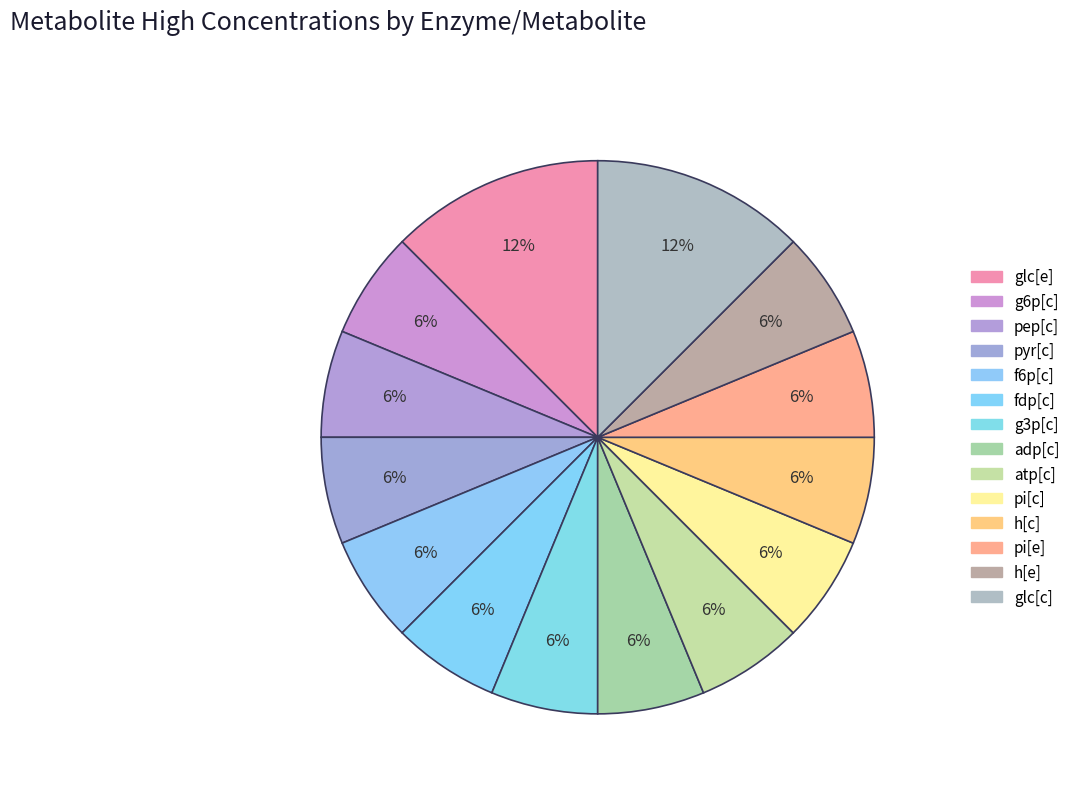

Which slice is the smallest?

GLCpts (g6p[c])